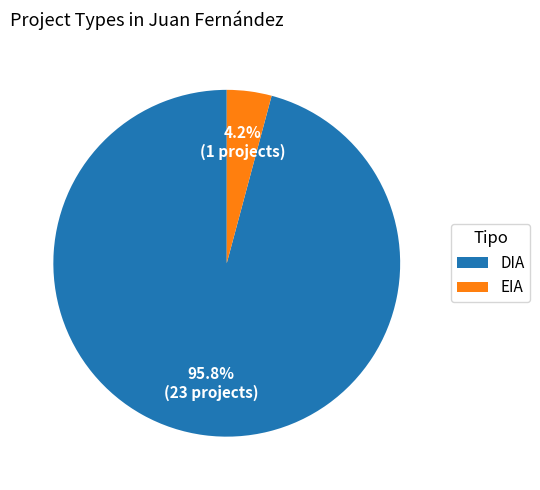

True or false: DIA accounts for 84% of the total.

False